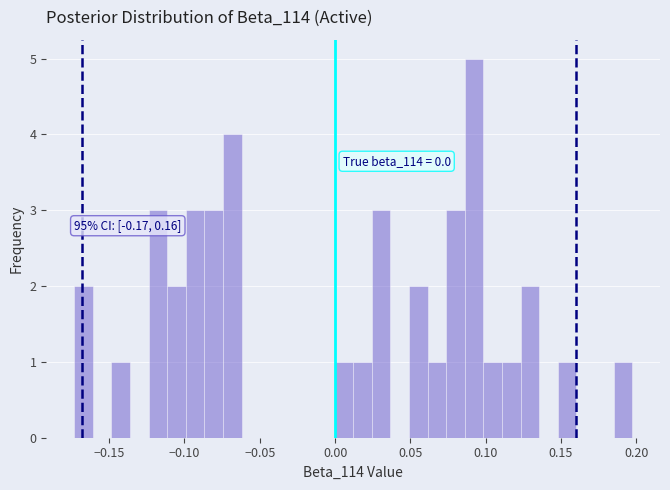

Around what value on the x-axis is the tallest bar? Give the approximate position of its centre, as read against the axis.

0.090